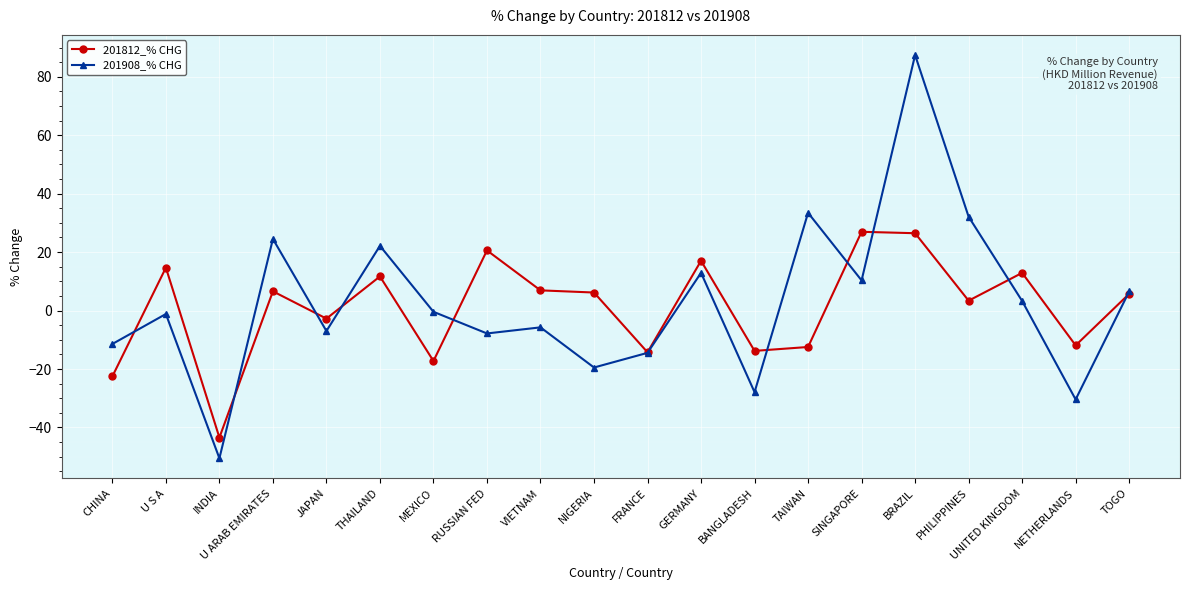

Where is the first local minimum for 201812_% CHG?

INDIA